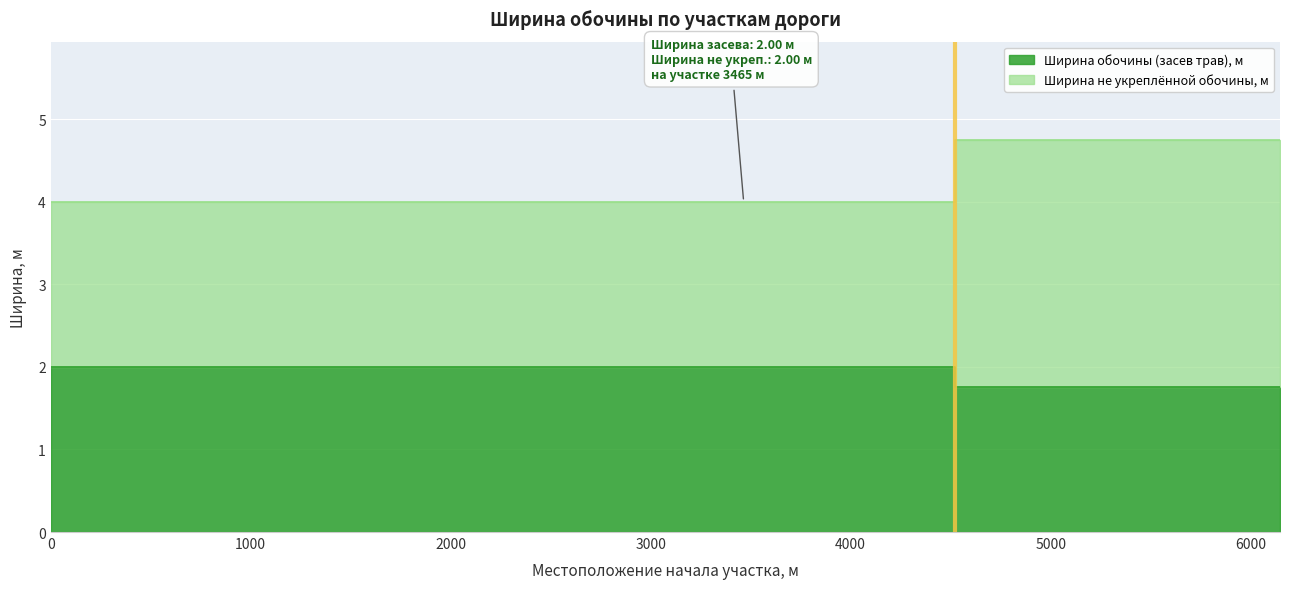

True or false: Ширина обочины (засев трав), м and Ширина не укреплённой обочины, м cross at least once.

False